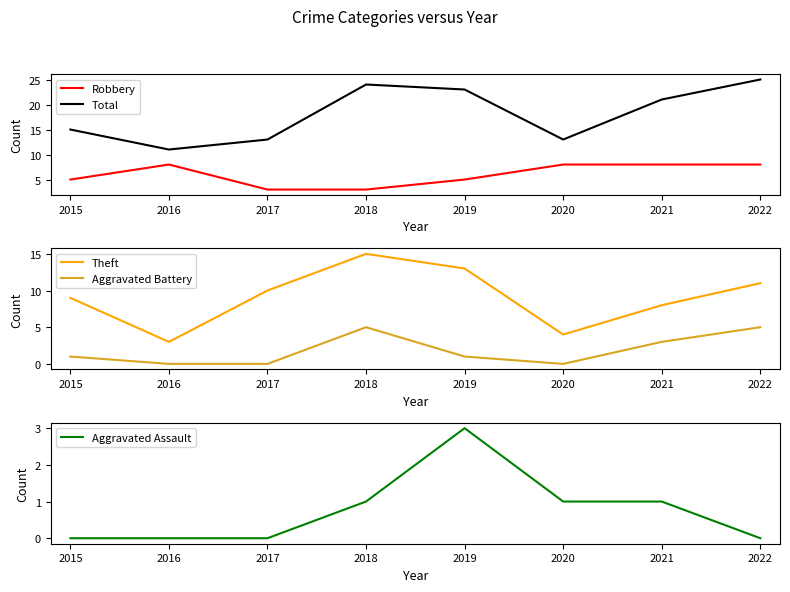

What are all the series names shown in the legend?

Robbery, Total, Theft, Aggravated Battery, Aggravated Assault